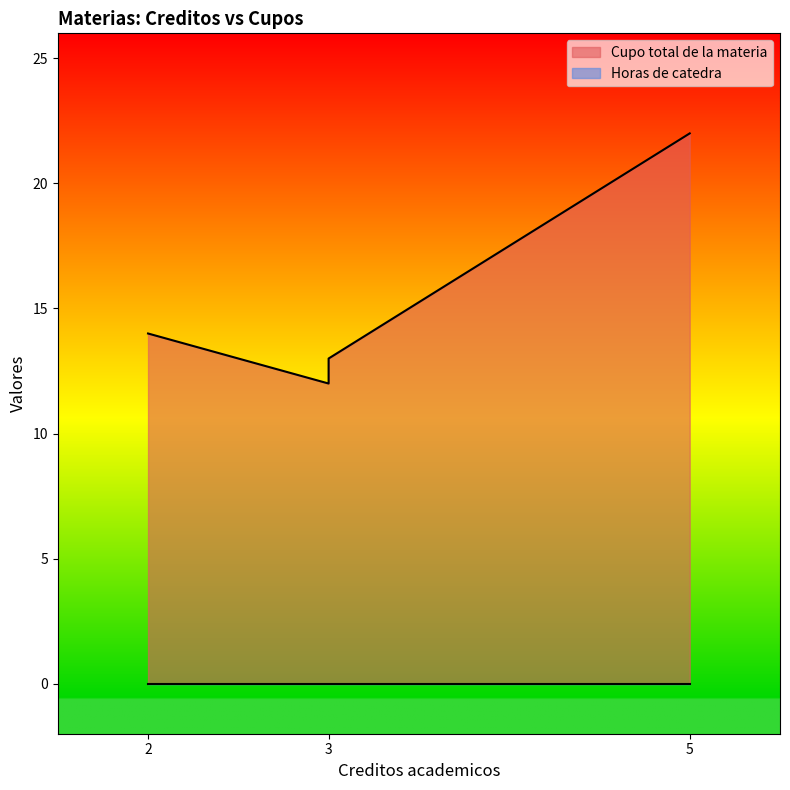

Reading left to right, extract all data points from this chart.

14	14	12	13	22